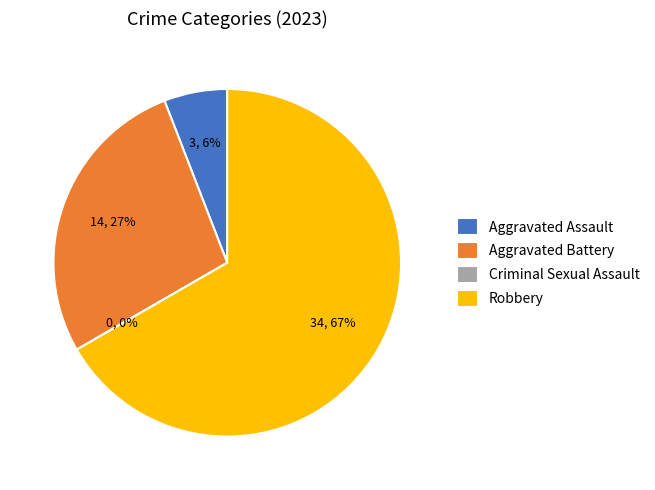

To the nearest percent, what is the average slice percentage?

25%